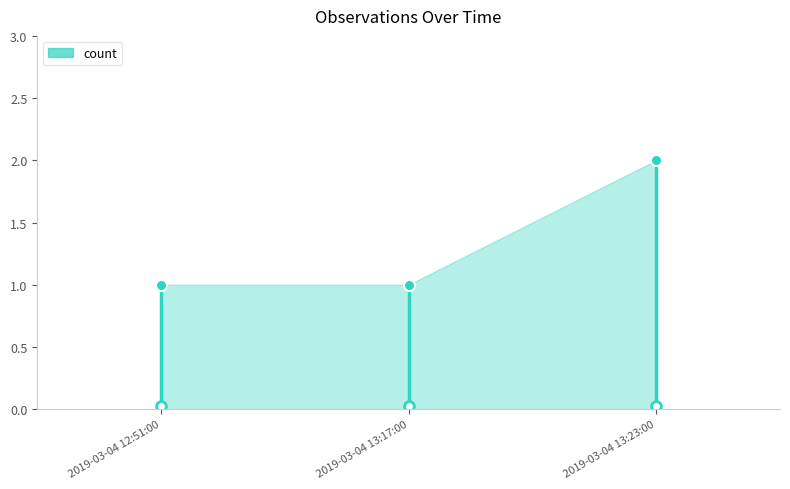

The chart shows a value of 2 at 2019-03-04 13:23:00. True or false?

True